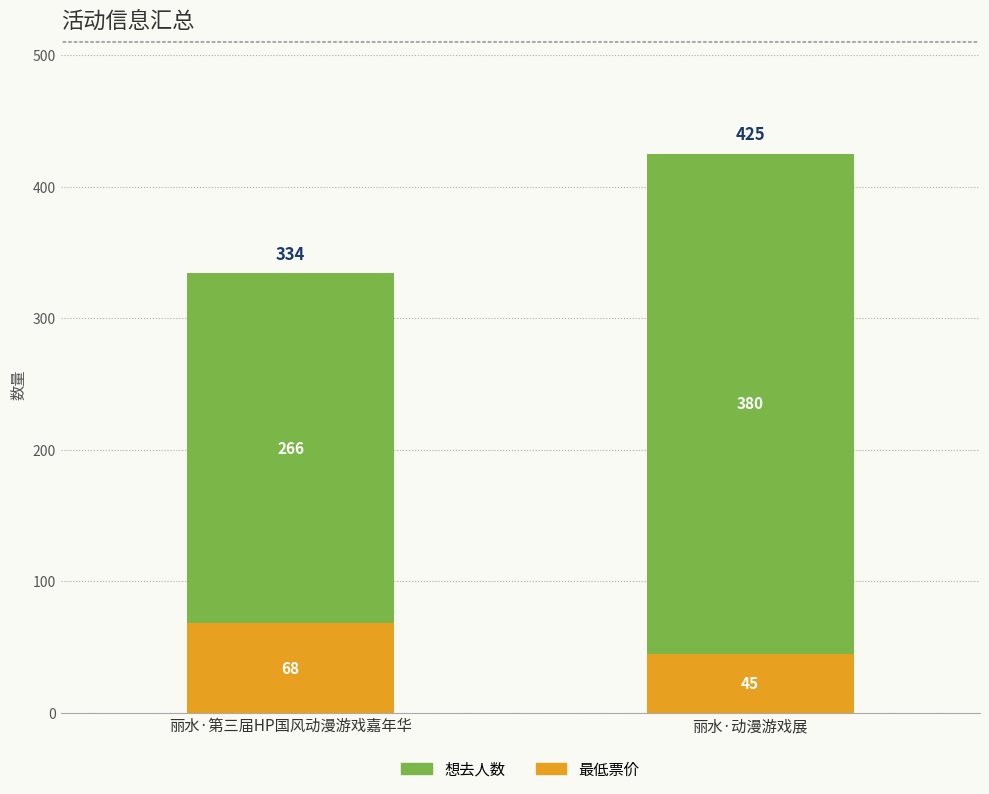

Rank the categories by 最低票价 value from highest to lowest.

丽水·第三届HP国风动漫游戏嘉年华, 丽水·动漫游戏展